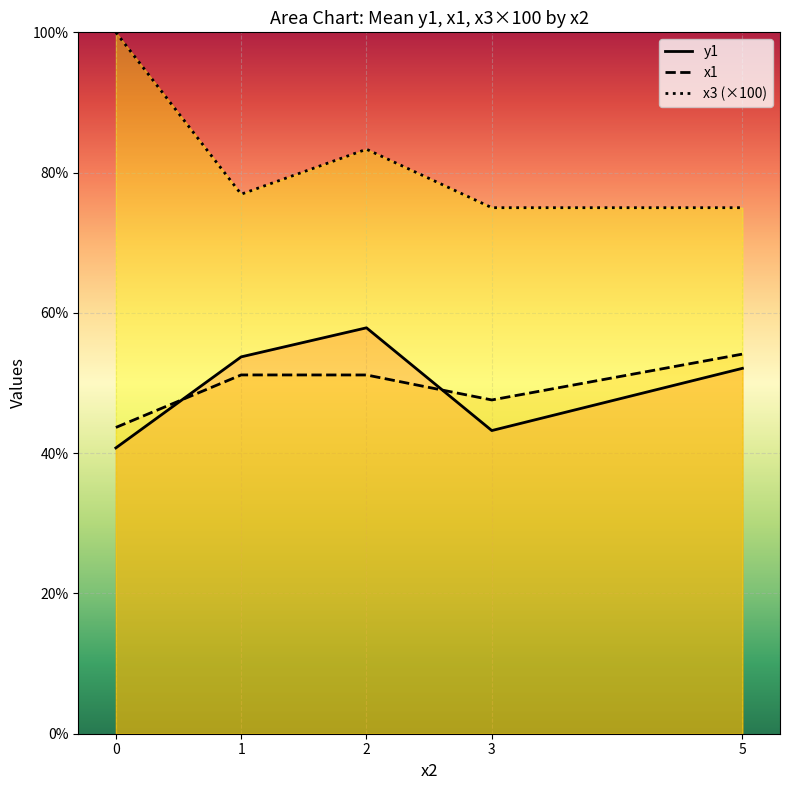

What is the approximate value of x3 (×100) at 1?

76.9